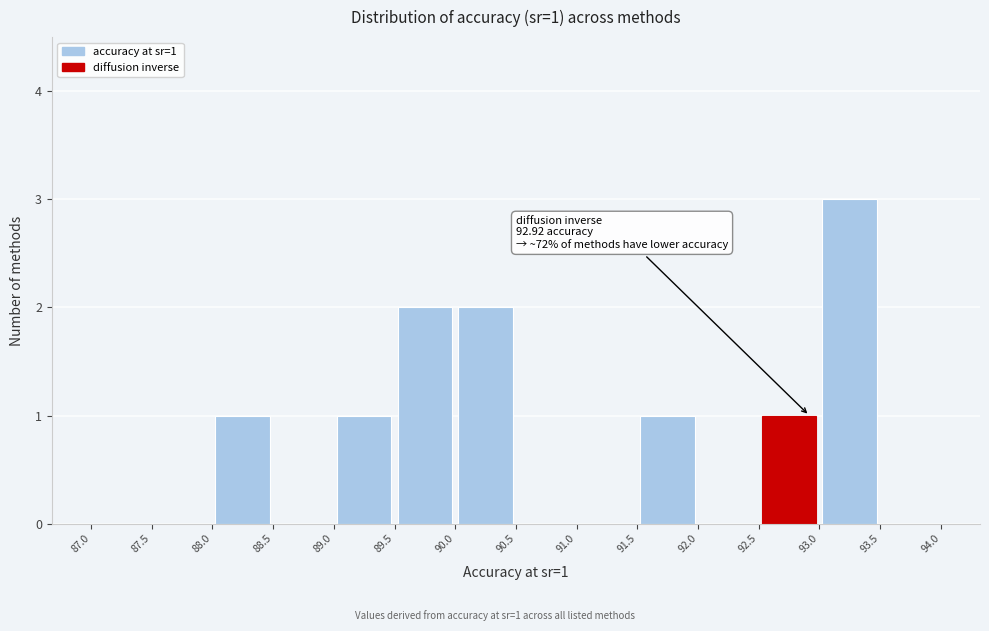

Over which range of the x-axis is the bar tallest?

93.0 to 93.5